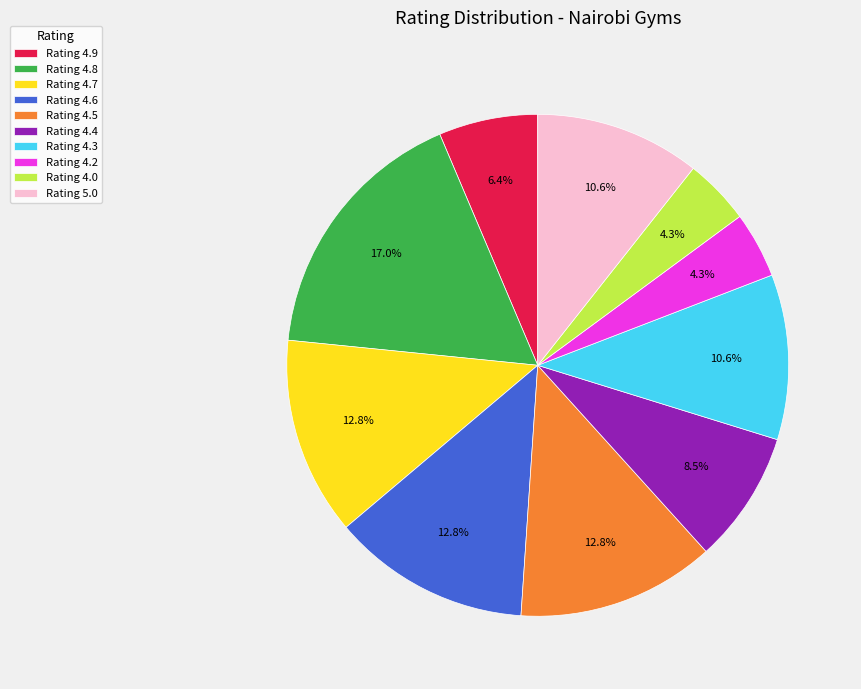

What percentage is NOT represented by Rating 4.7?

87.2%